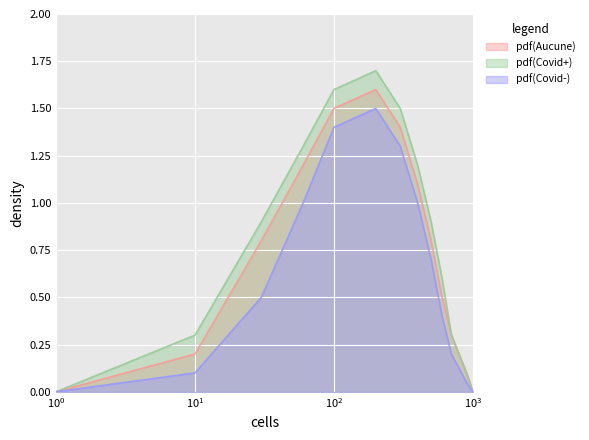

List the series in order of their overall mean, highest first.

pdf(Covid+), pdf(Aucune), pdf(Covid-)